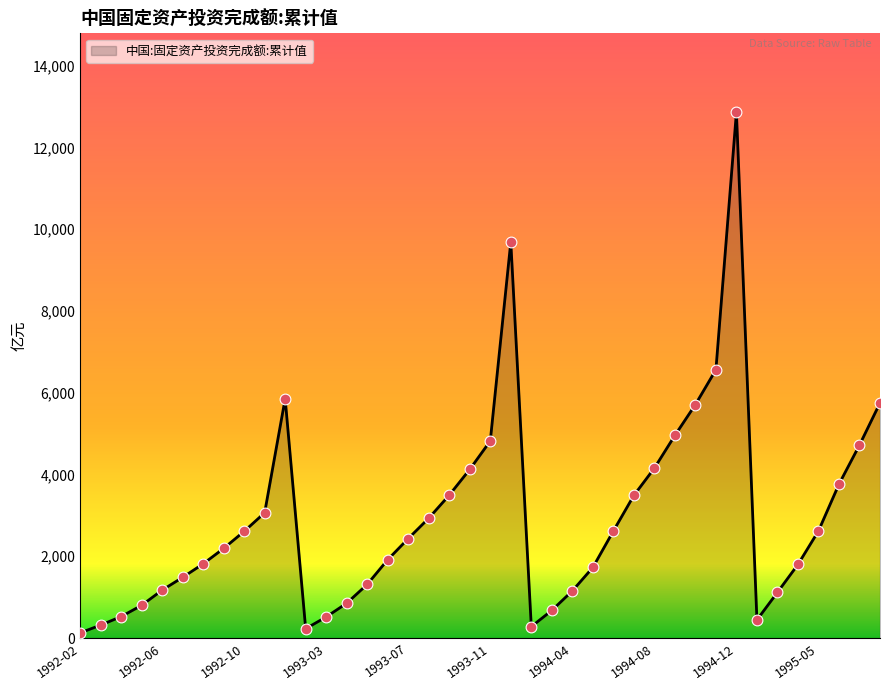

What is the difference between the maximum and minimum values?

12736.7